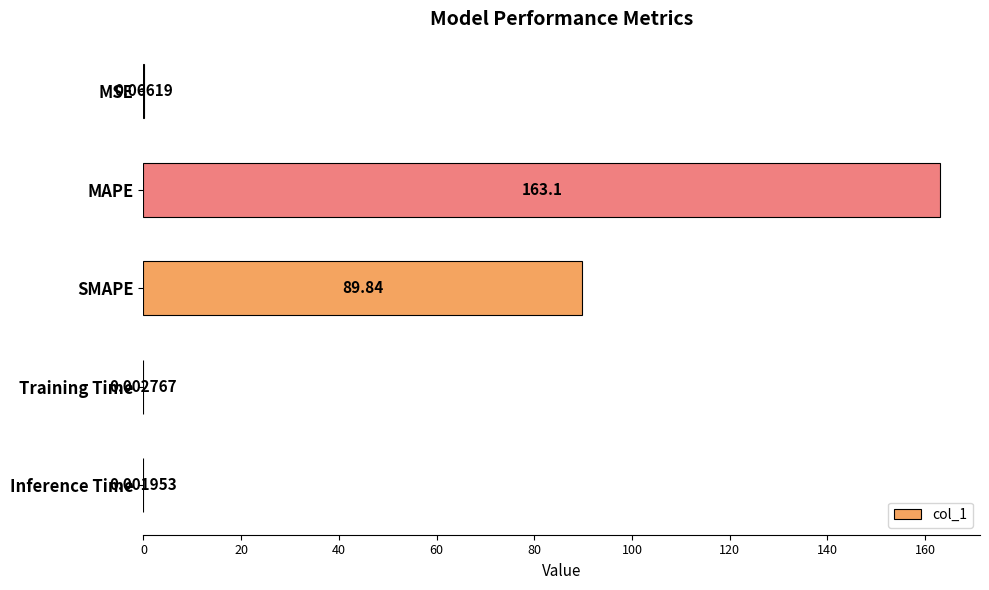

At which label is the value closest to 81?

SMAPE